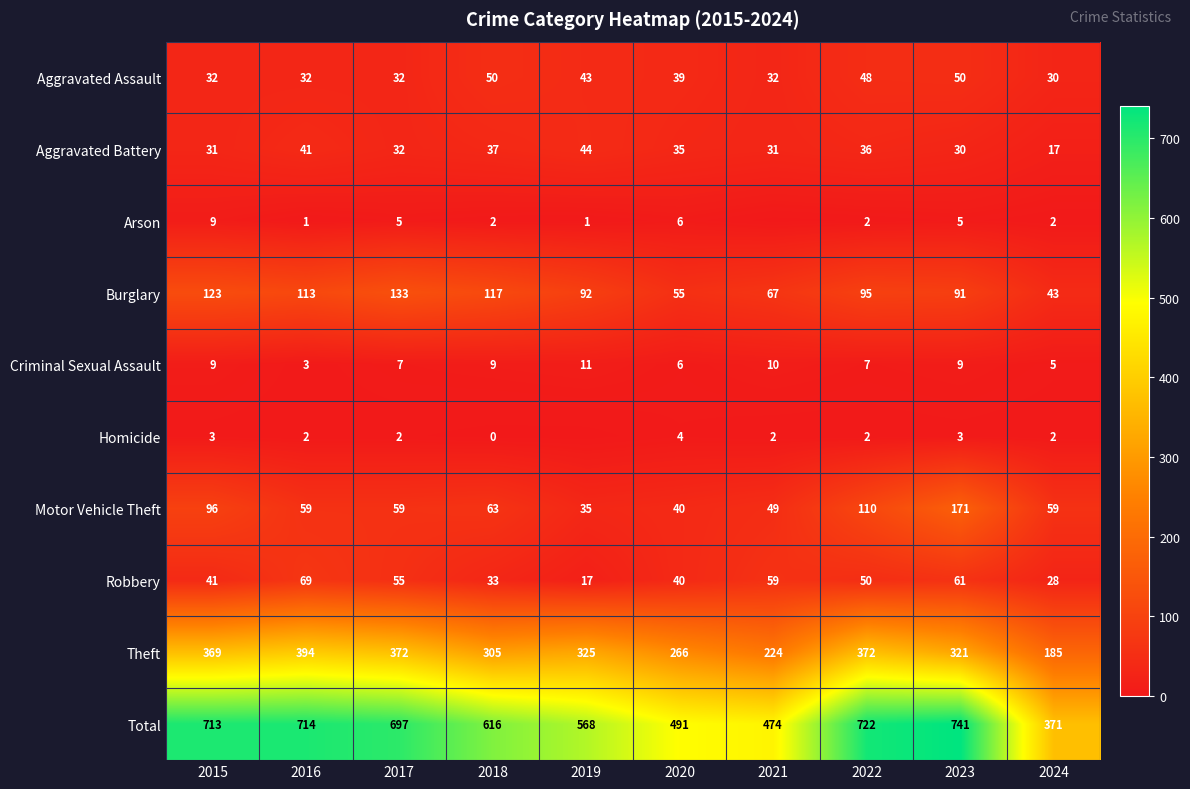

The value of Robbery at 2017 is 14. True or false?

False